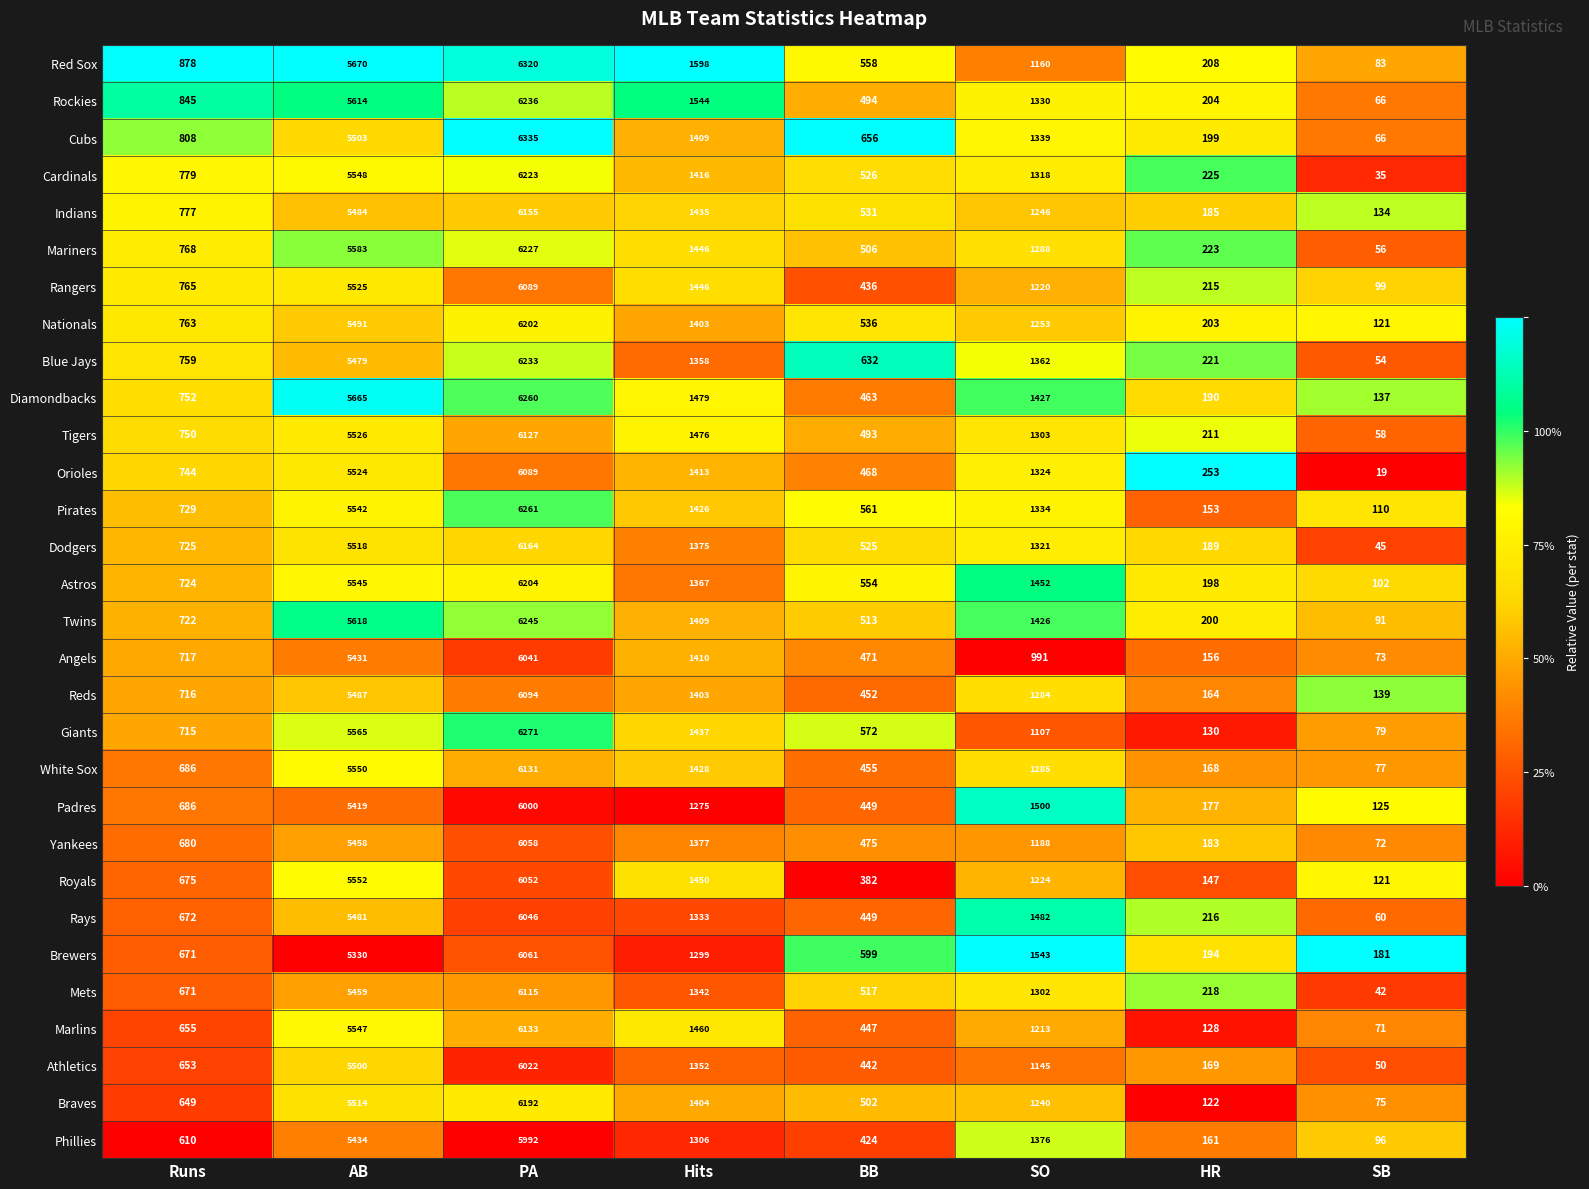

What is the highest value of the Marlins series?

6133